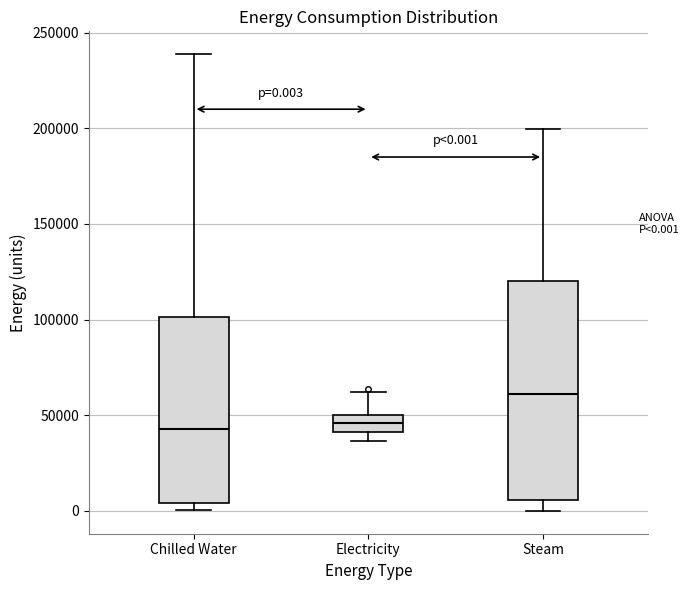

Which box is the tallest, from its lower edge to its upper edge?

Steam